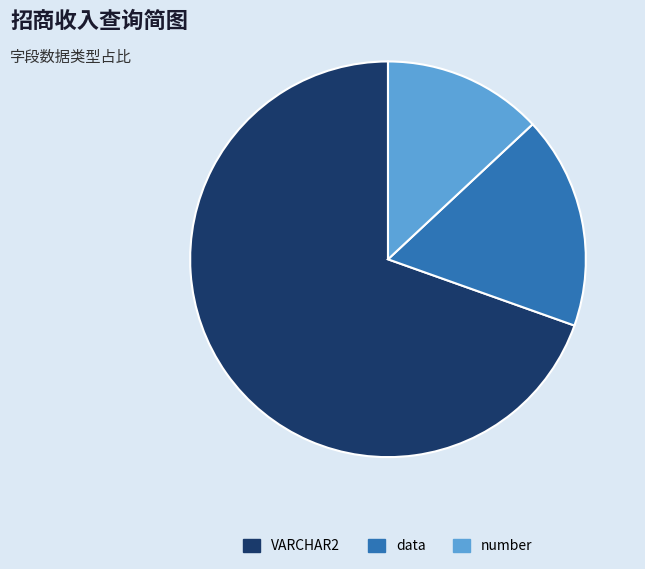

Combined, do number and data account for over 50%?

No